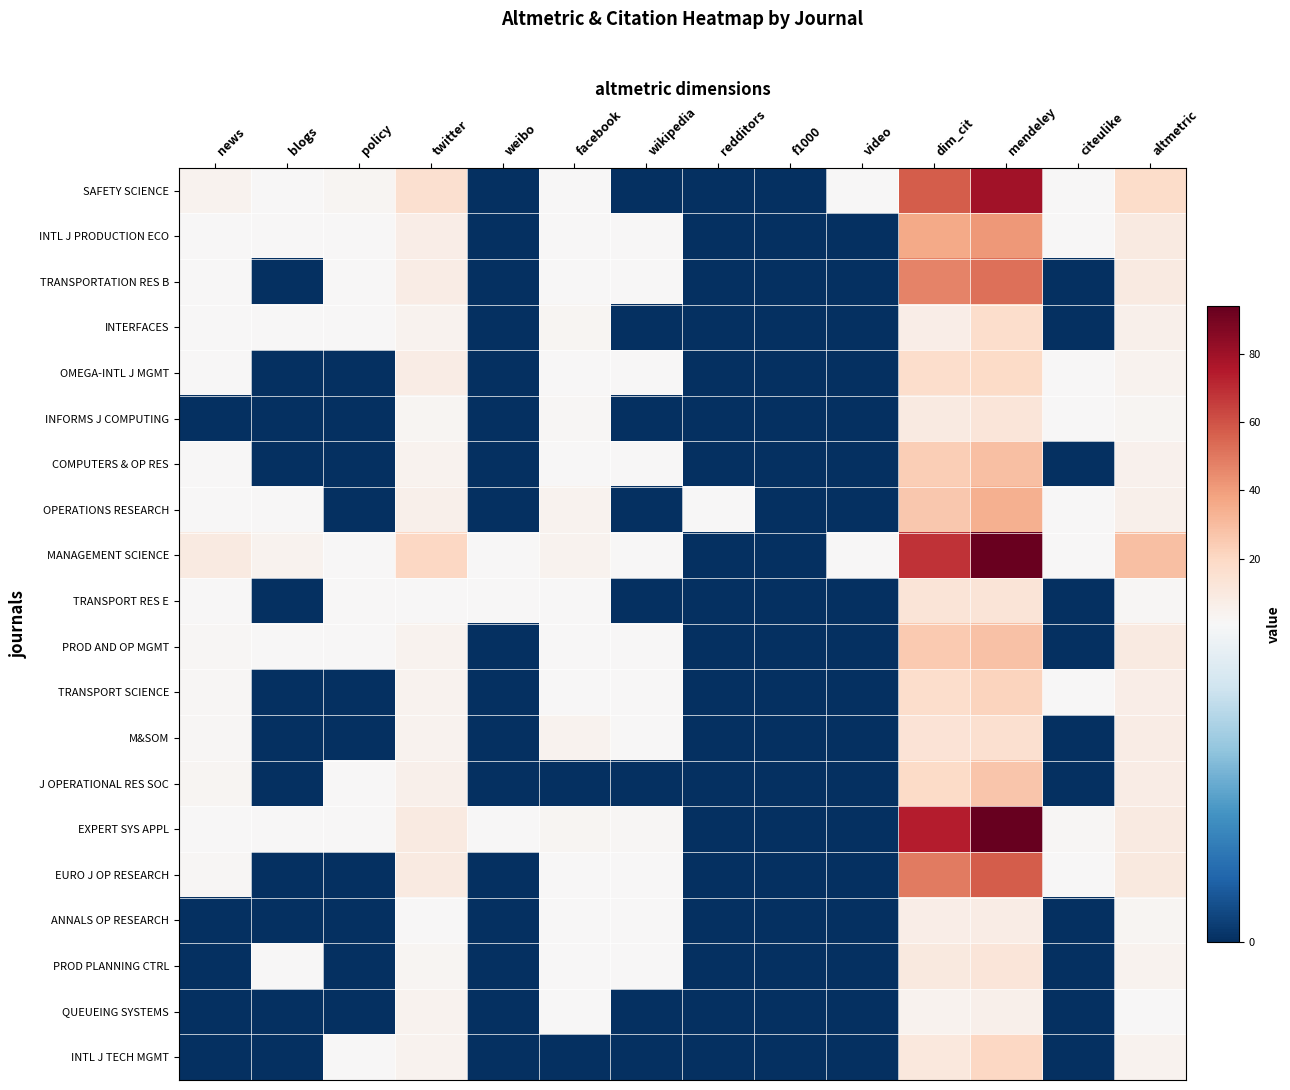

What is the total value across all series at twitter?

125